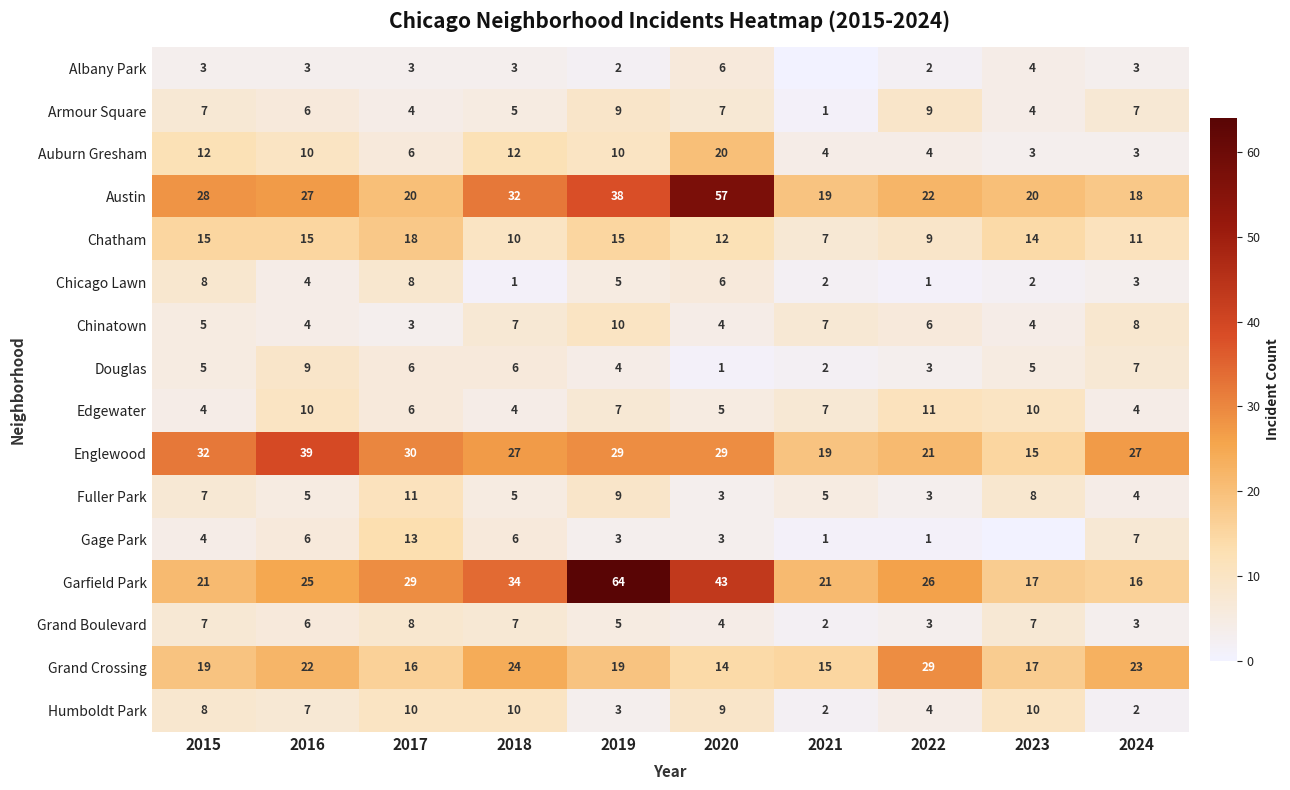

What is the total value across all series at 2015?

185